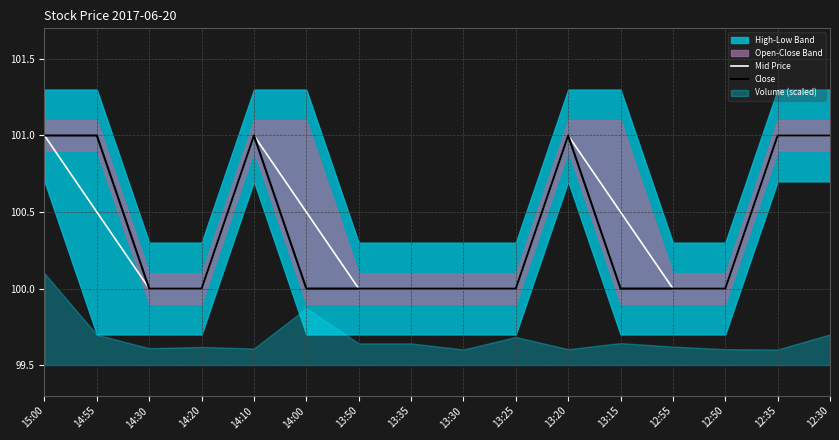

True or false: Mid Price has a value of 160.4 at 12:55.

False